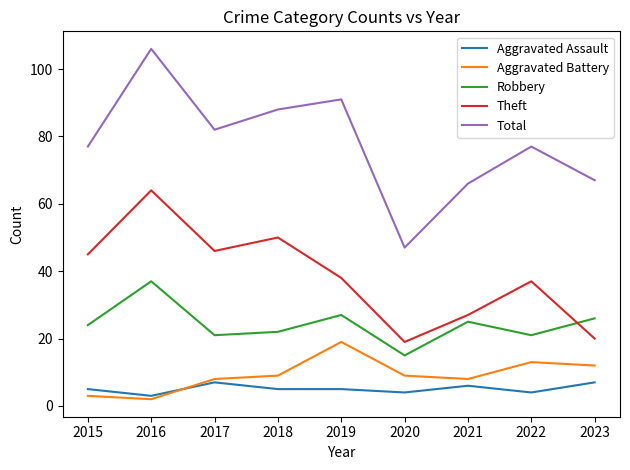

At which label does Theft first exceed 38?

2015